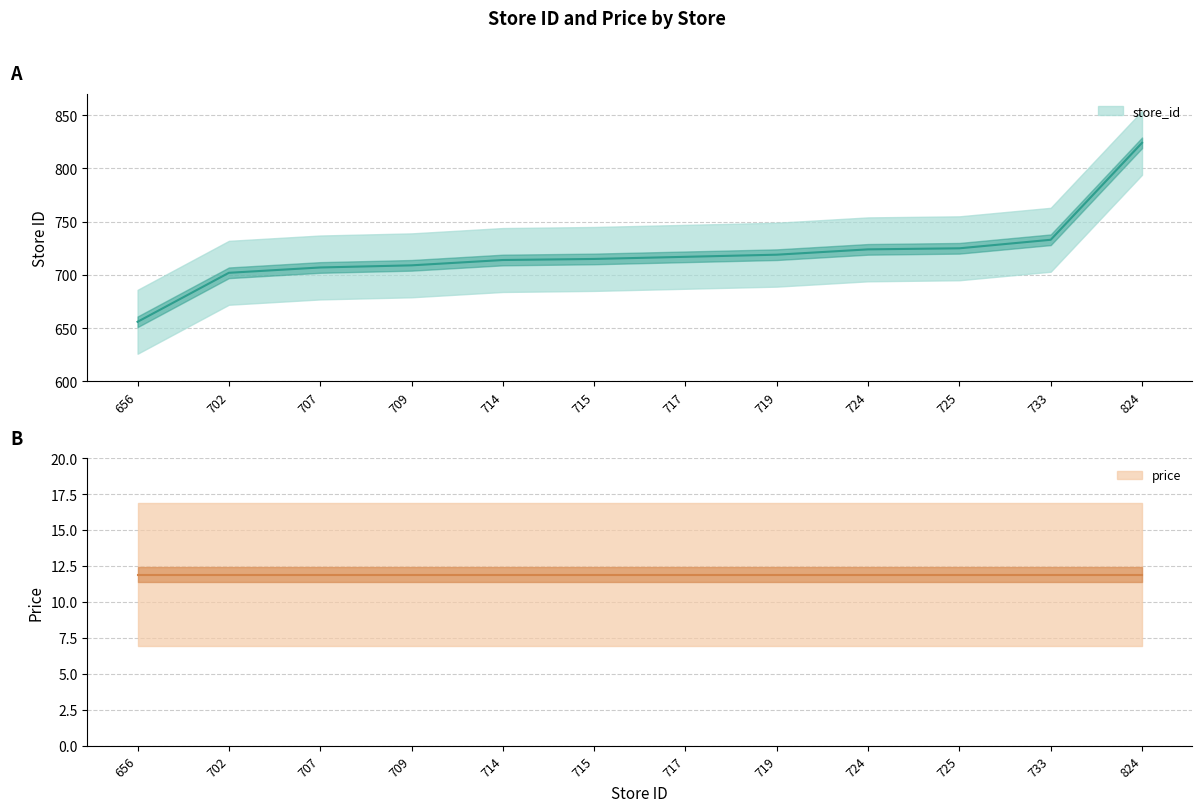

What is the change in value from 719 to 725?

+6